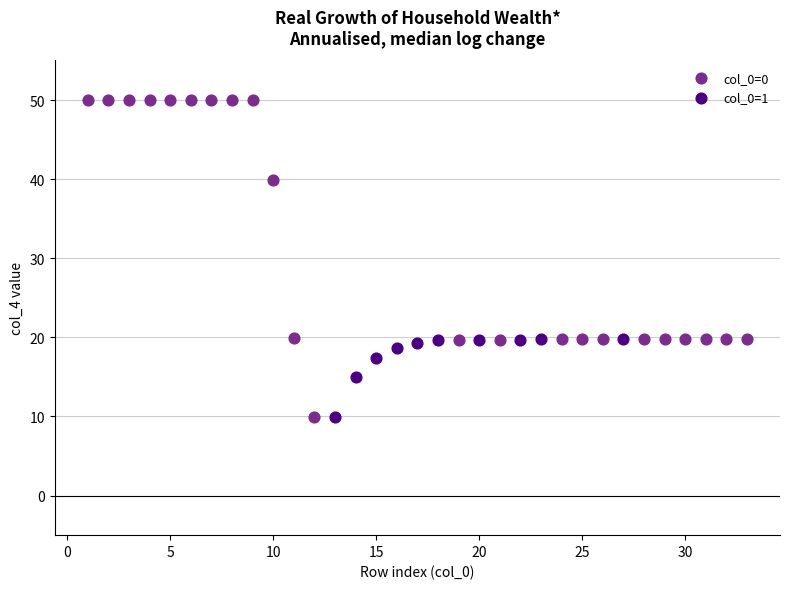

Which series reaches the maximum Y coordinate?

col_0=0